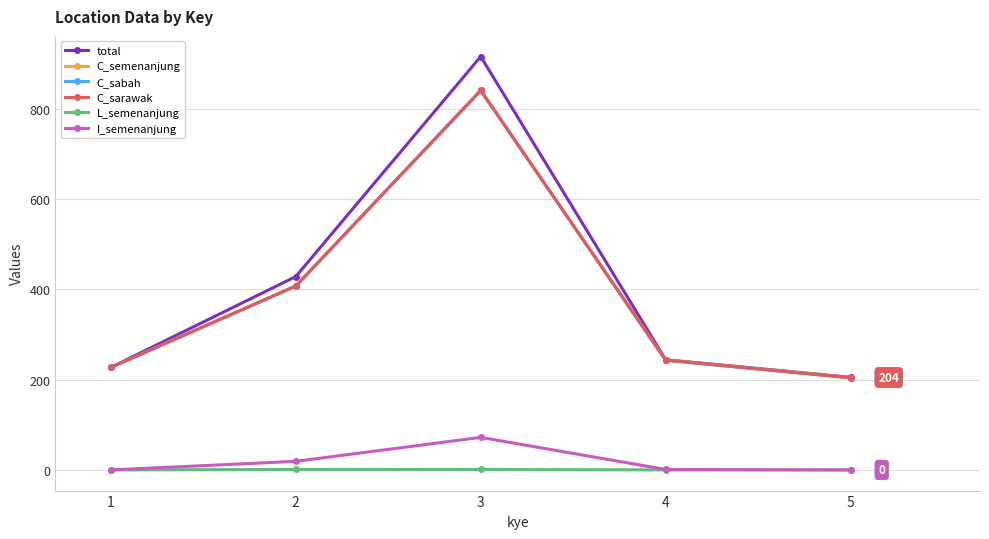

Does the chart have visible grid lines?

Yes